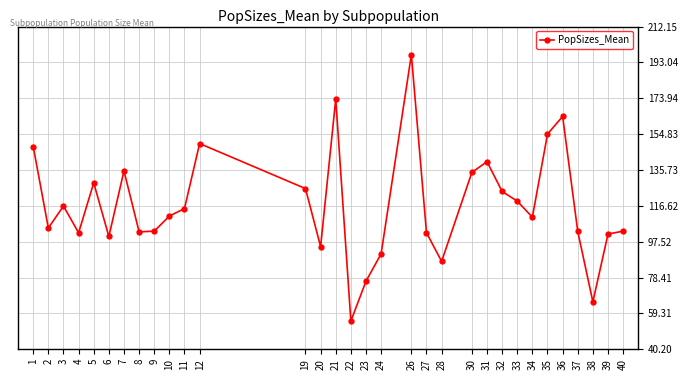

What is the difference between the values at 30 and 40?

31.3